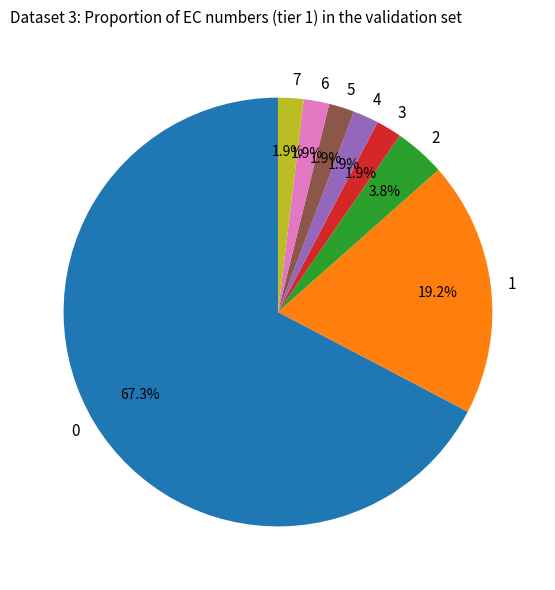

Does 6 account for over 50% of the chart?

No